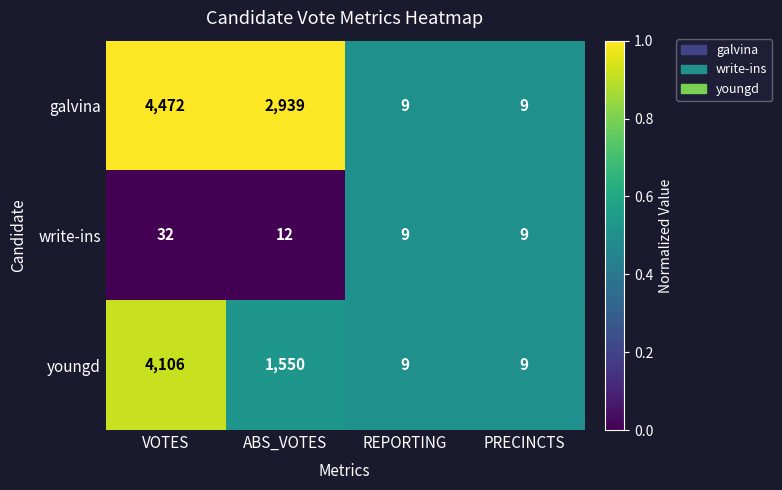

How many galvina values are between 9 and 4472?

4